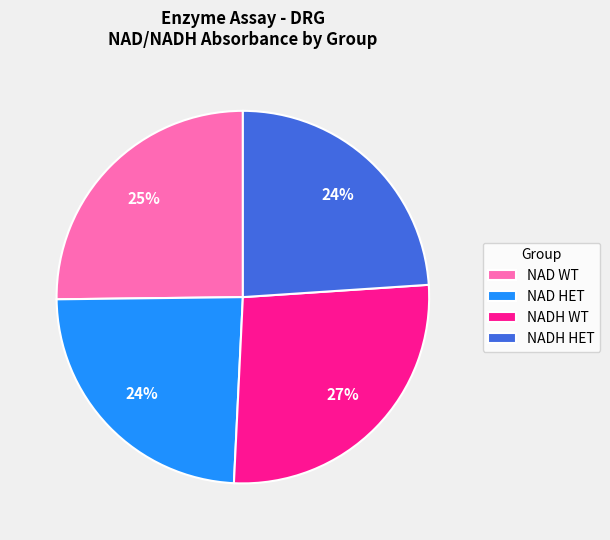

Count the number of slices in the pie.

4